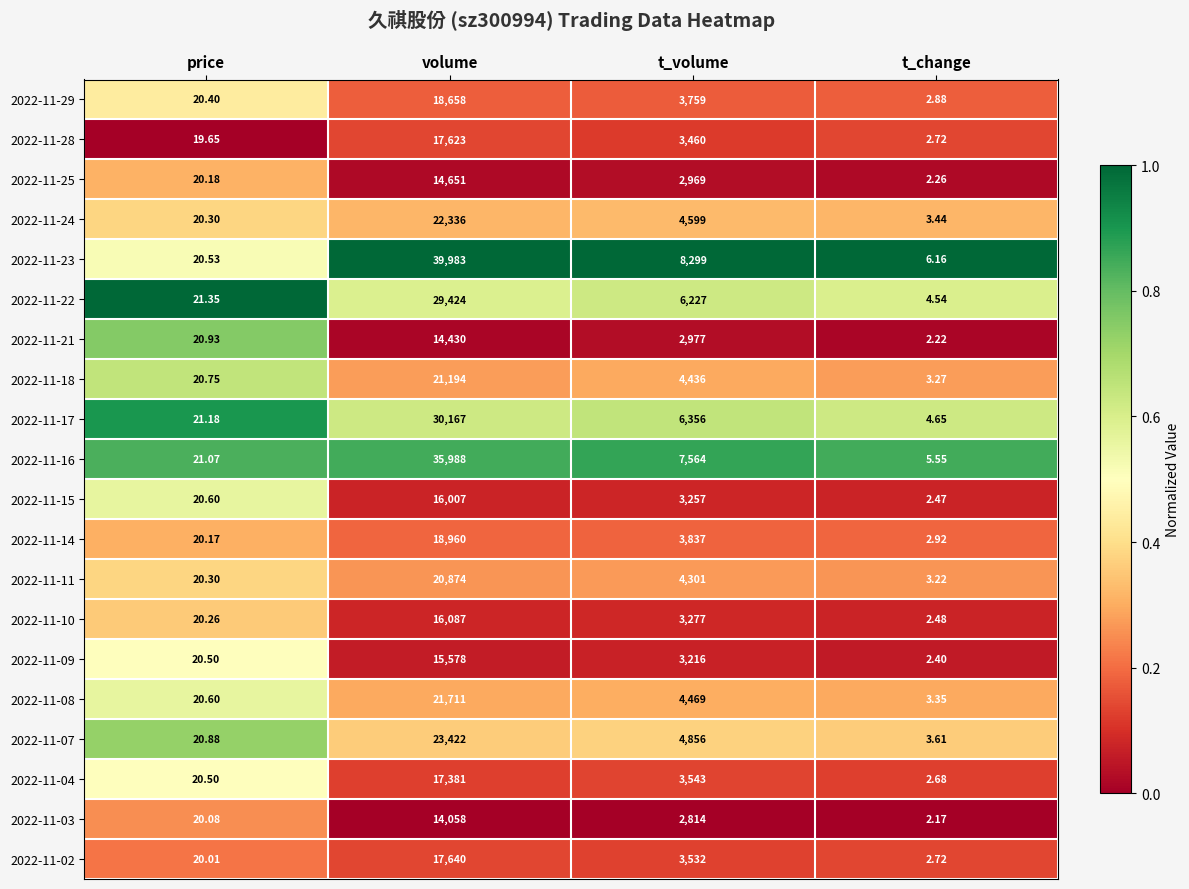

What is the spread (max minus min) of values at volume?

25925.0